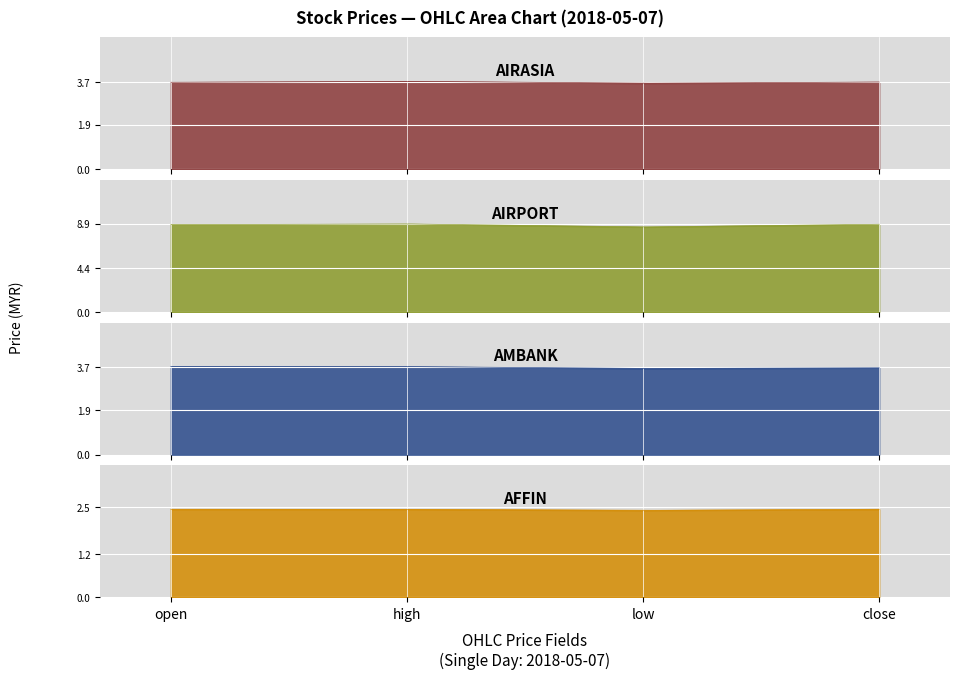

What is the maximum value for AIRASIA?

3.7